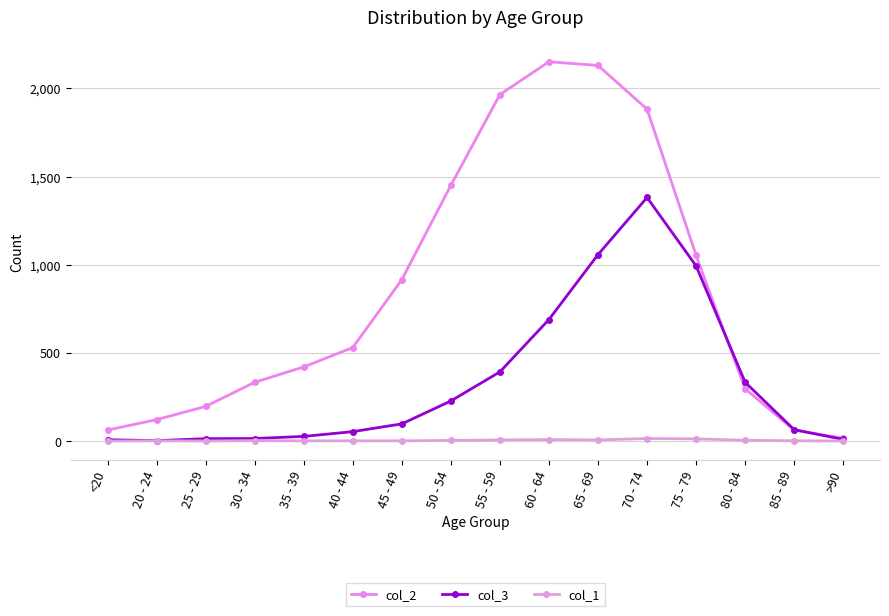

Which category has the lowest value across all series?

<20